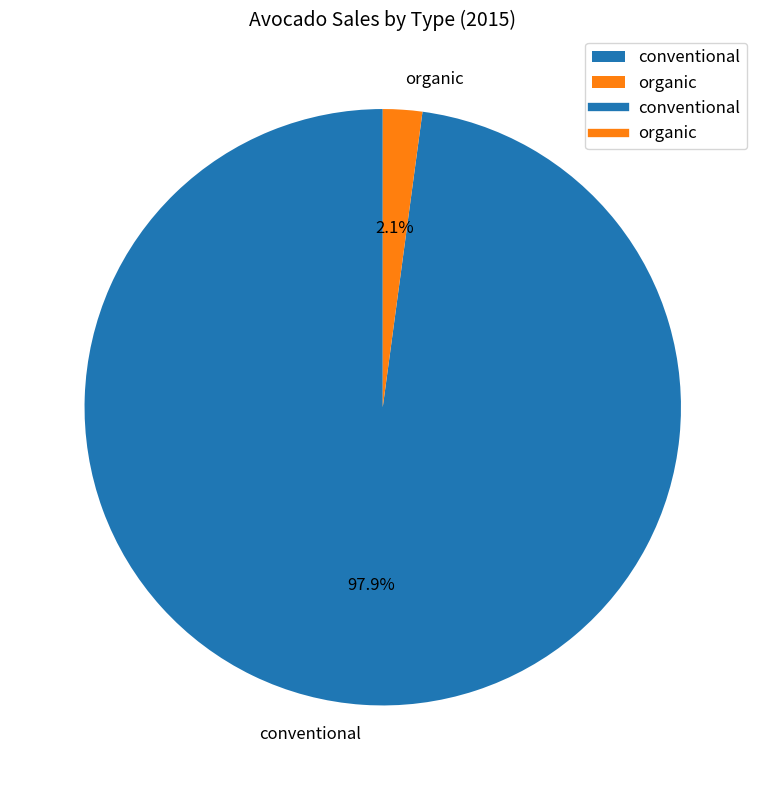

To the nearest percent, what percentage of the pie is organic?

2%